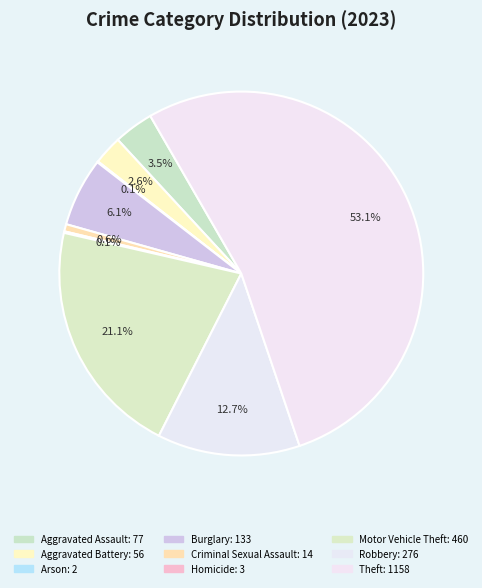

To the nearest percent, what portion does Aggravated Battery represent?

3%